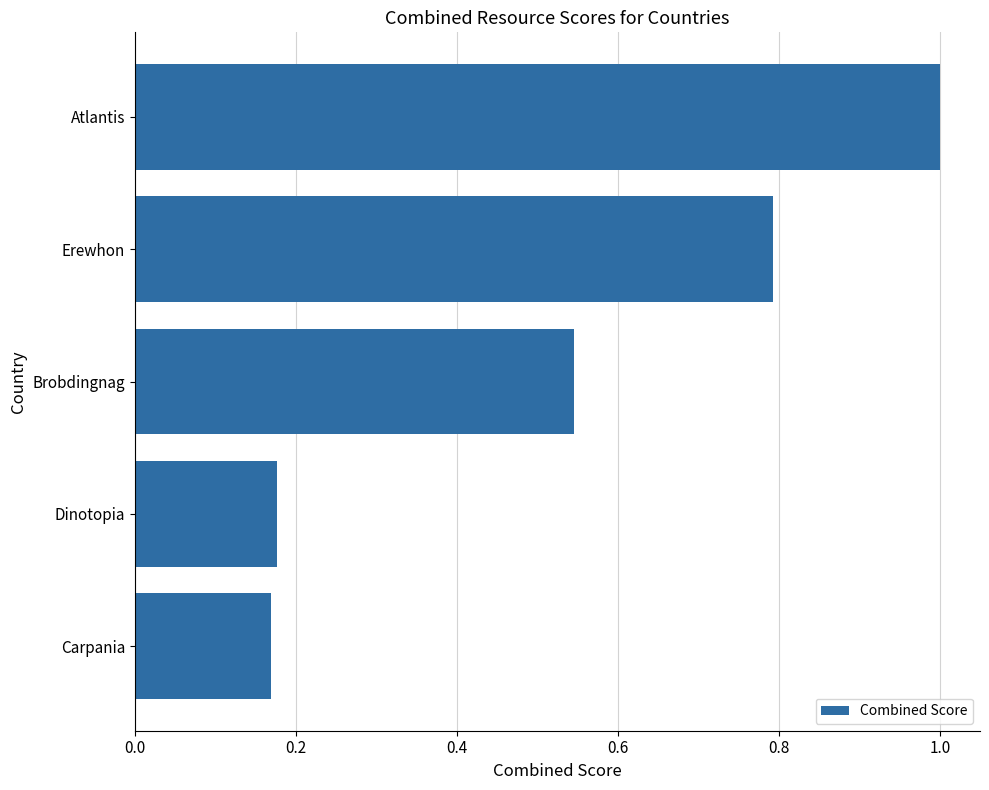

Which label corresponds to the largest value in the chart?

Atlantis